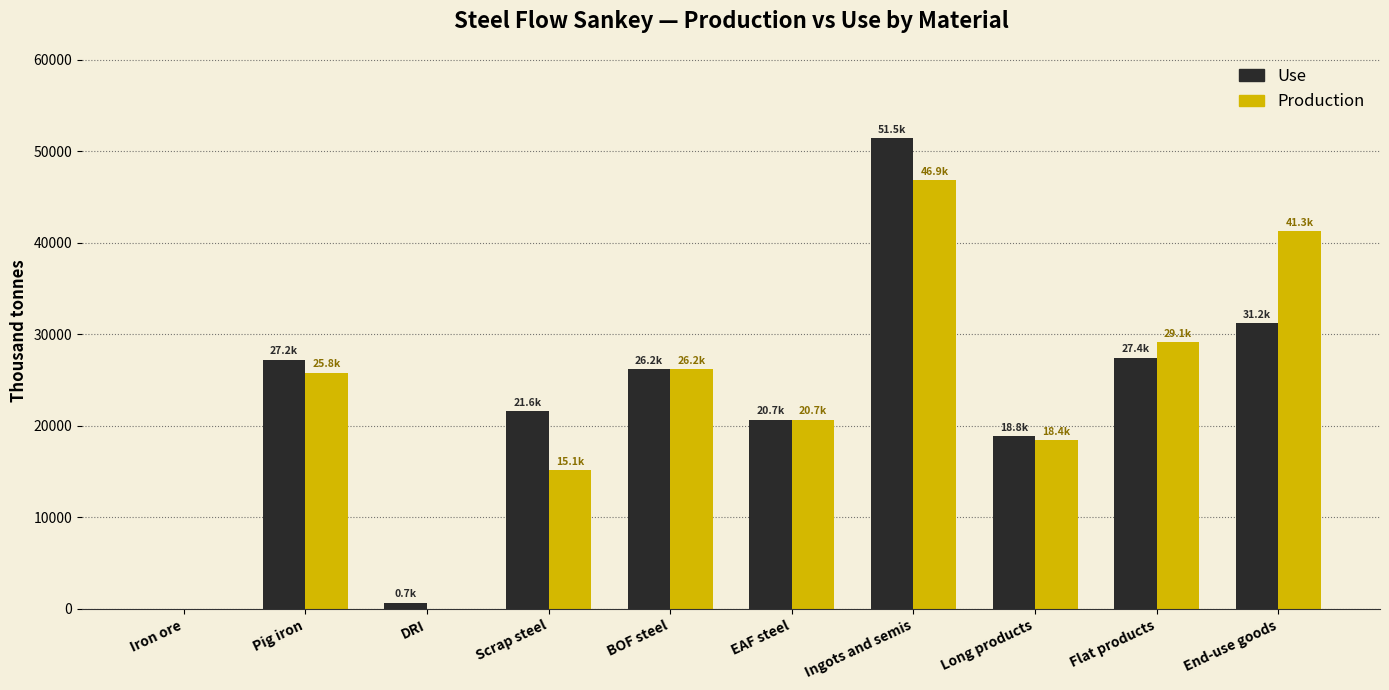

Count the number of data series in this chart.

2